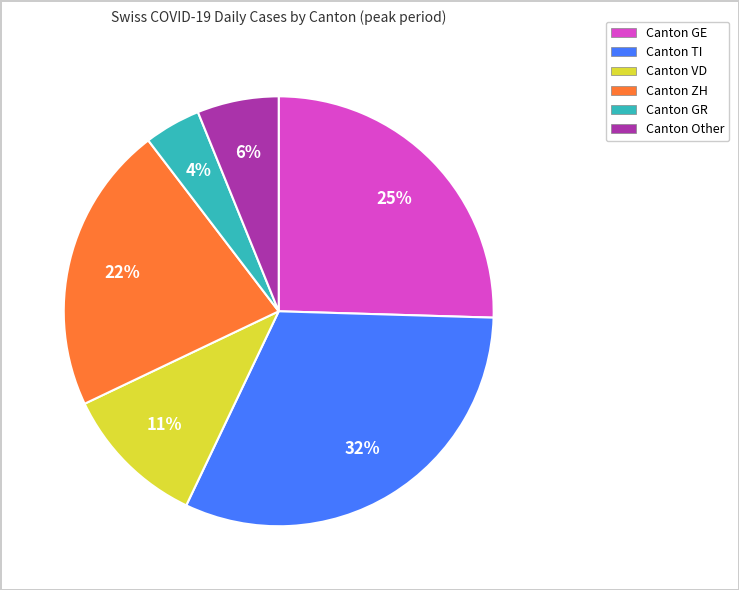

Is there a majority slice in this chart?

No